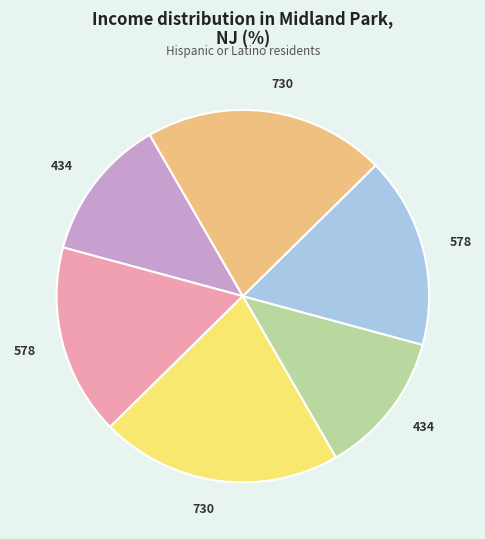

Is there a majority slice in this chart?

No